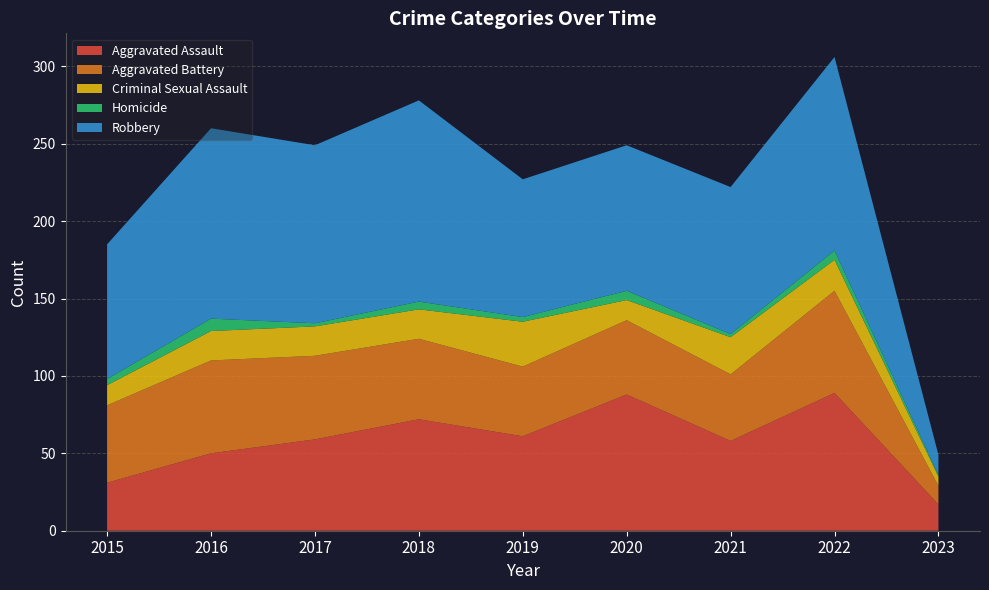

Reading right to left, transcribe all the data shown in this chart.

Aggravated Assault: 2023=17	2022=89	2021=58	2020=88	2019=61	2018=72	2017=59	2016=50	2015=31
Aggravated Battery: 2023=12	2022=66	2021=43	2020=48	2019=45	2018=52	2017=54	2016=60	2015=50
Criminal Sexual Assault: 2023=6	2022=20	2021=24	2020=13	2019=29	2018=19	2017=19	2016=19	2015=13
Homicide: 2023=1	2022=6	2021=2	2020=6	2019=3	2018=5	2017=2	2016=8	2015=4
Robbery: 2023=13	2022=125	2021=95	2020=94	2019=89	2018=130	2017=115	2016=123	2015=87